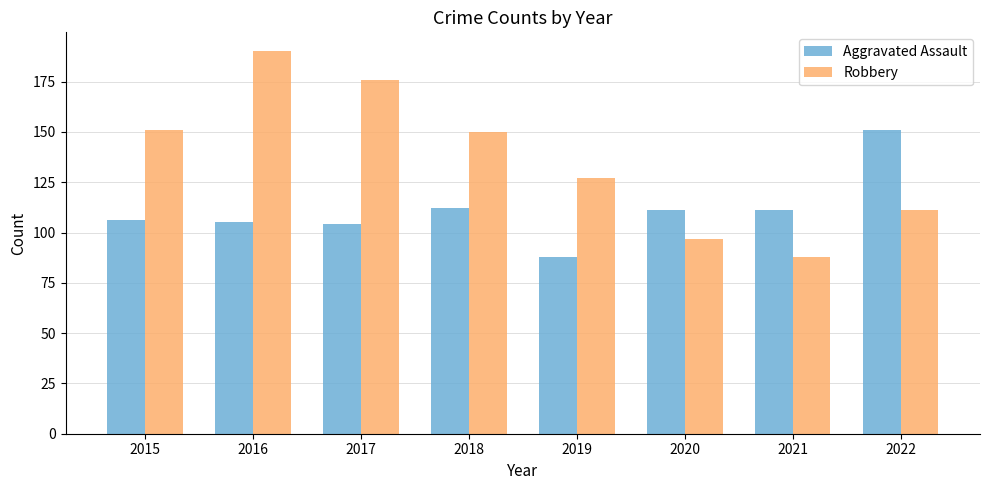

Does the chart contain stacked bars?

No